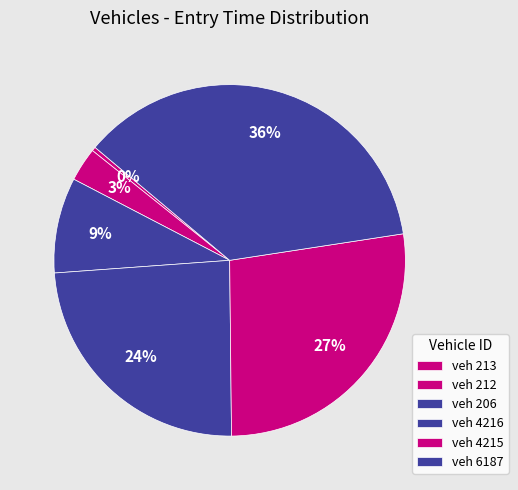

Which category has the smallest portion of the pie?

213